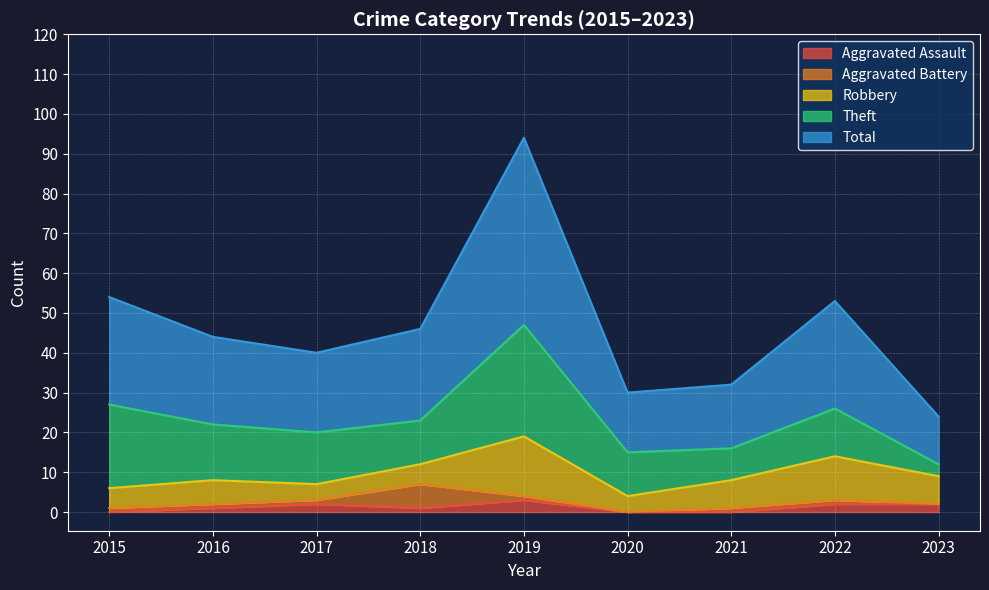

True or false: Theft and Aggravated Battery cross at least once.

False